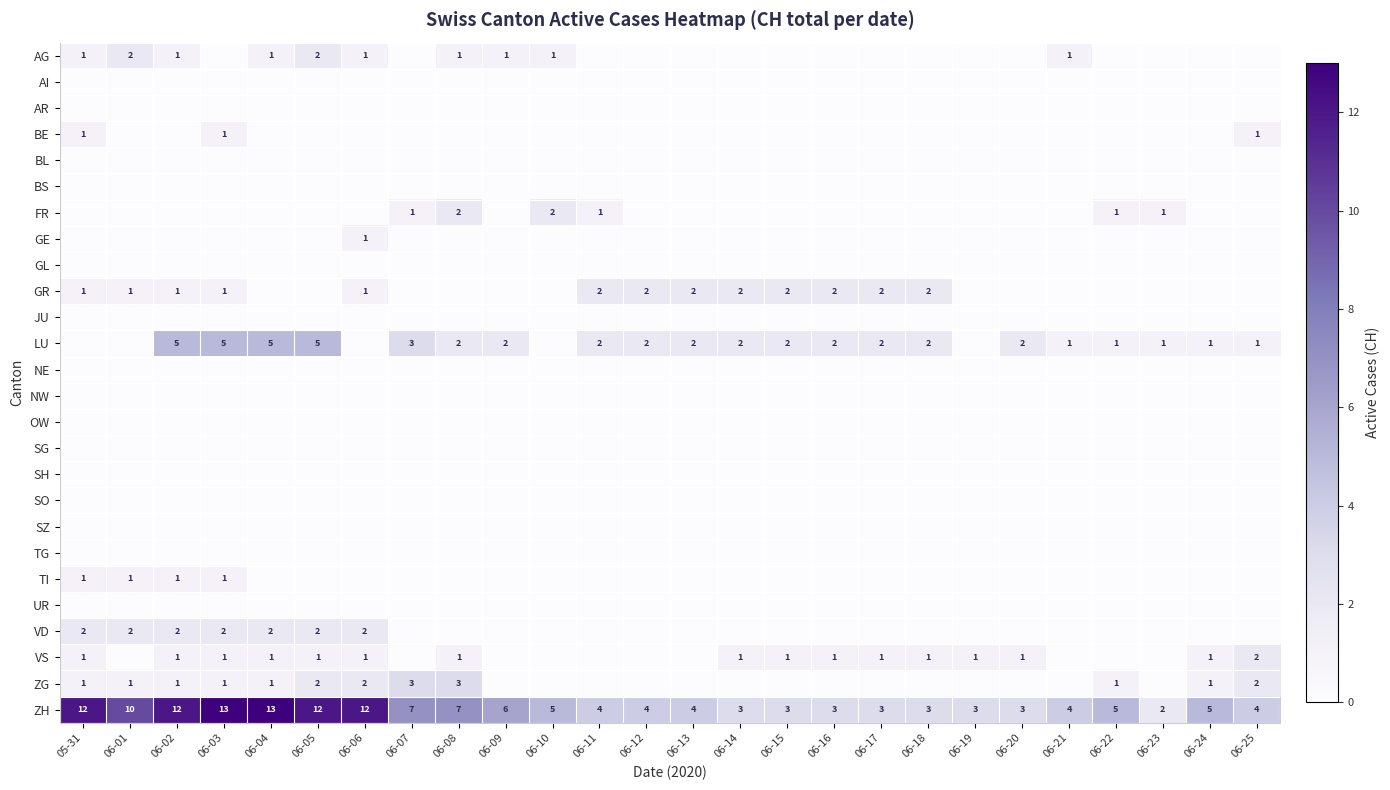

Count the number of categories in the chart.

26